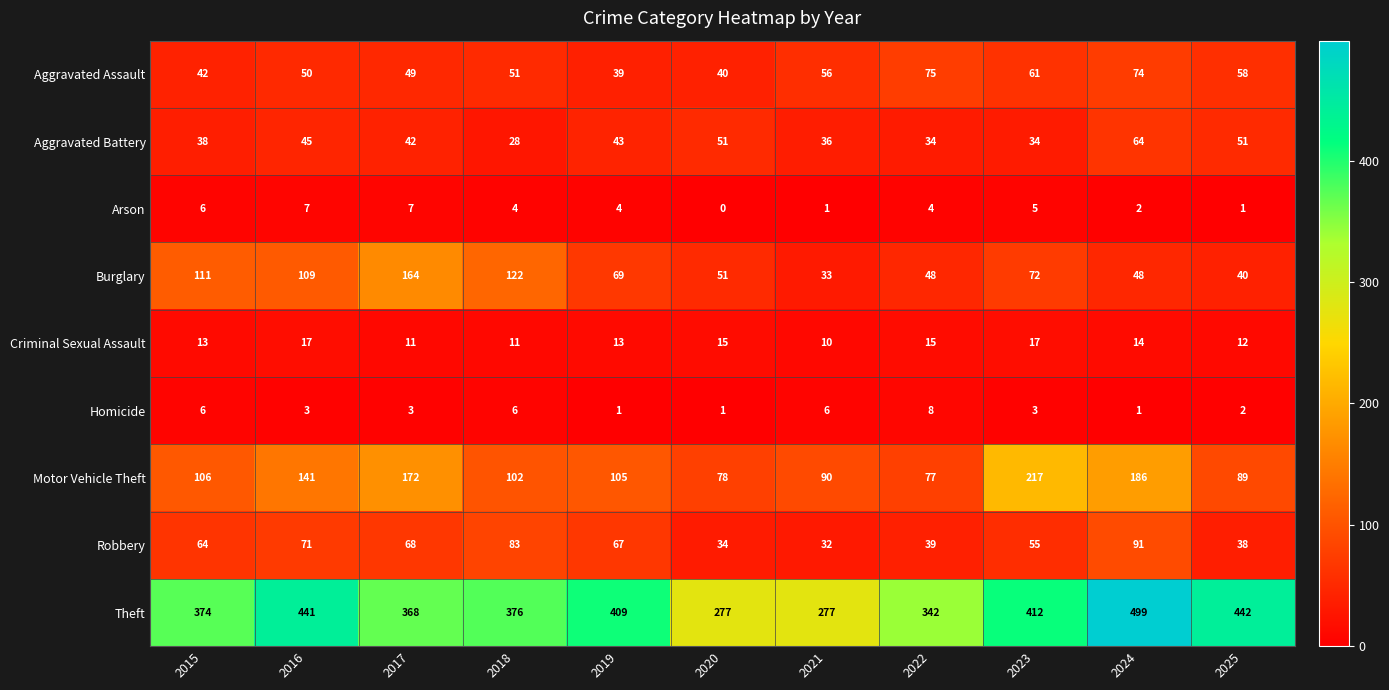

At how many categories does at least one series exceed 385?

5